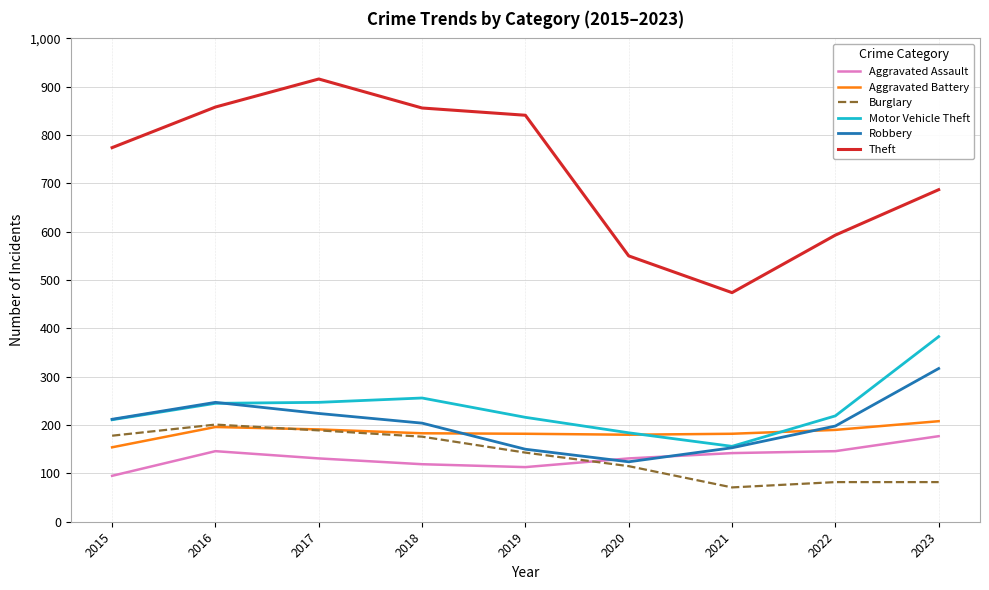

True or false: Aggravated Battery and Theft intersect in this chart.

False